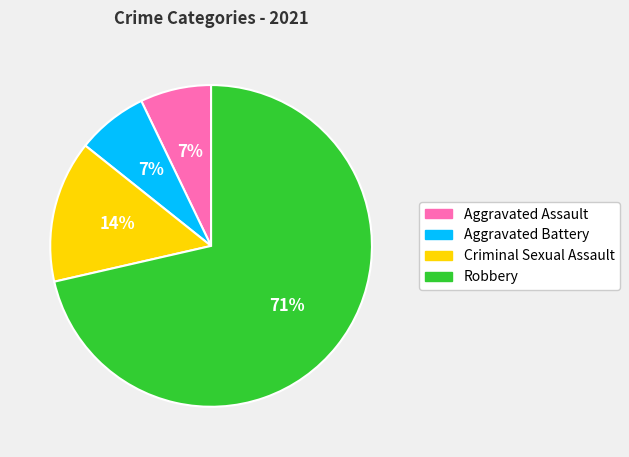

To the nearest percent, what percentage of the pie is Criminal Sexual Assault?

14%